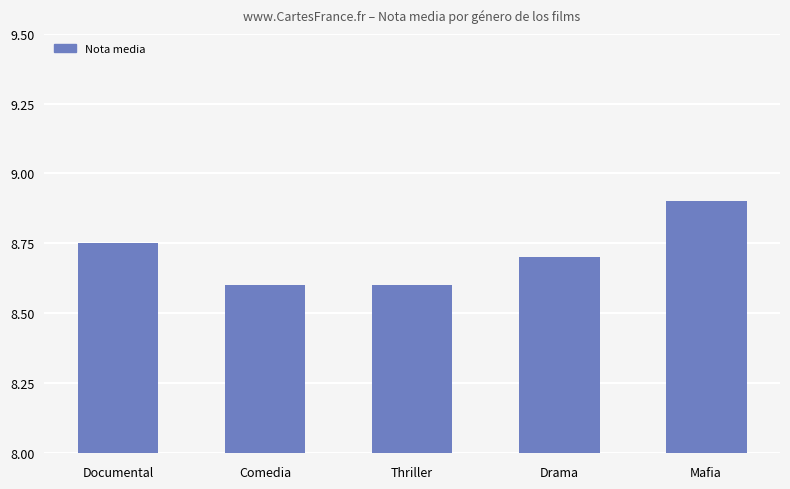

Which has a higher value, Documental or Mafia?

Mafia